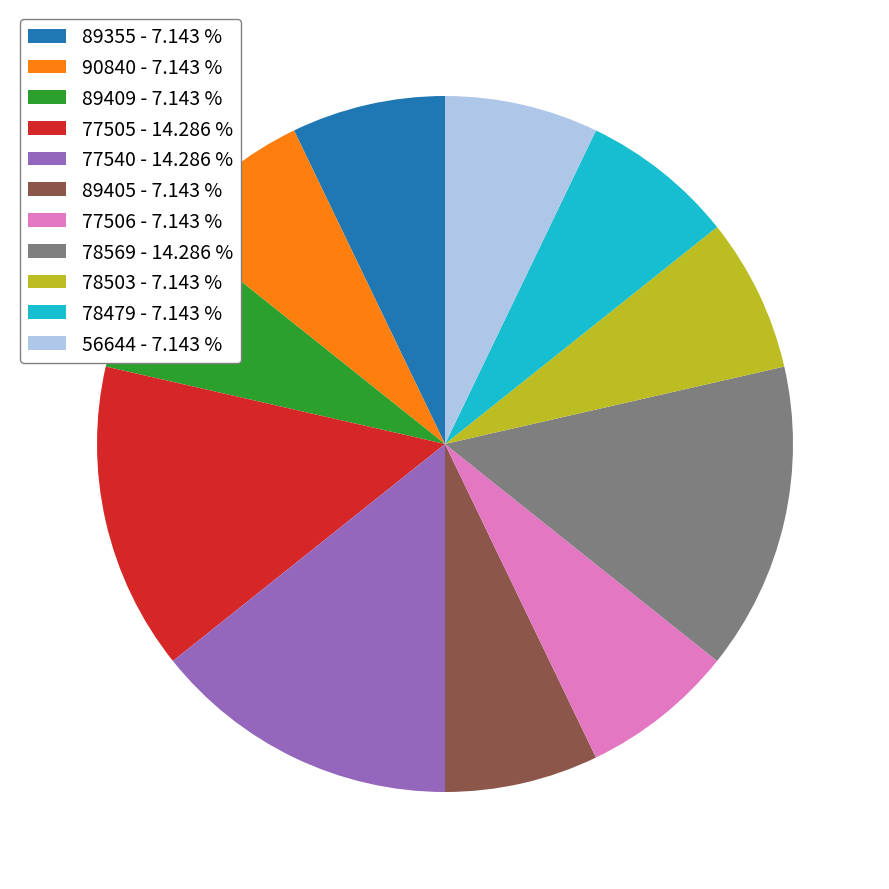

How many segments does this pie chart have?

11